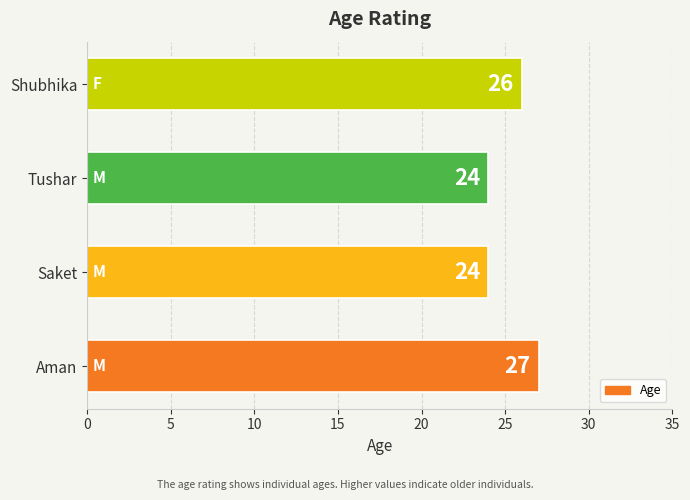

What is the difference between the maximum and minimum values?

3